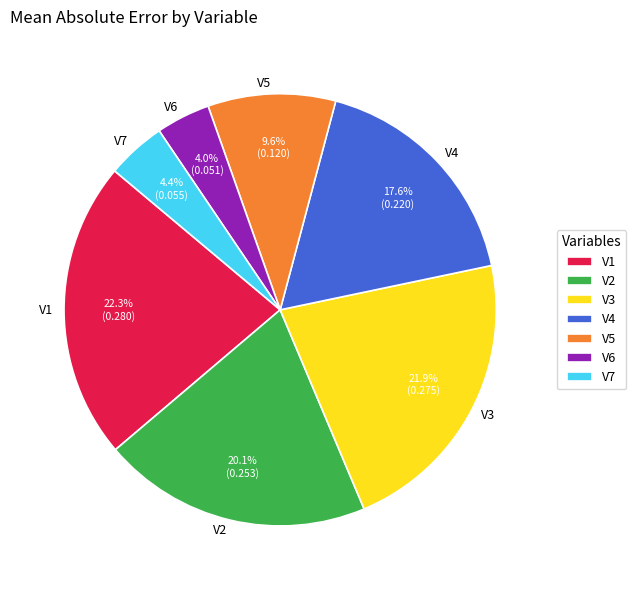

How many slices are in this pie chart?

7